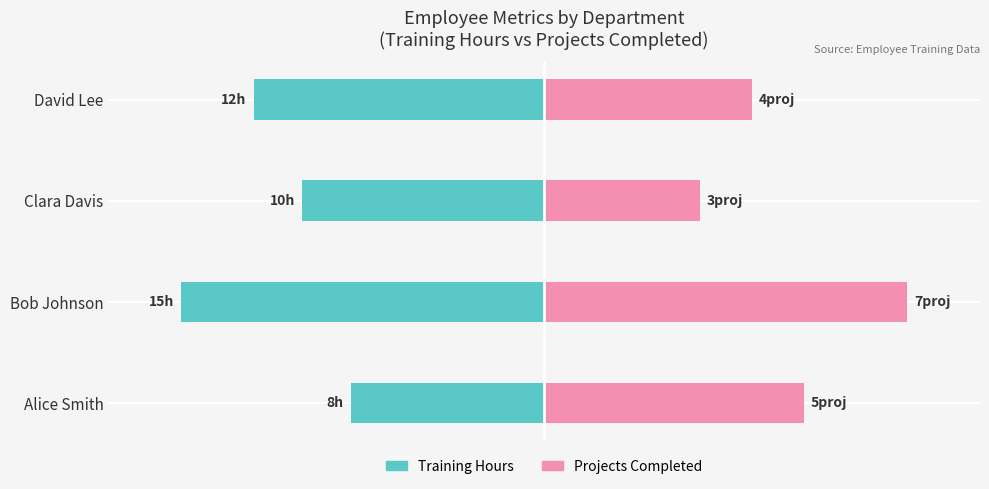

What are all the series names shown in the legend?

Training Hours, Projects Completed